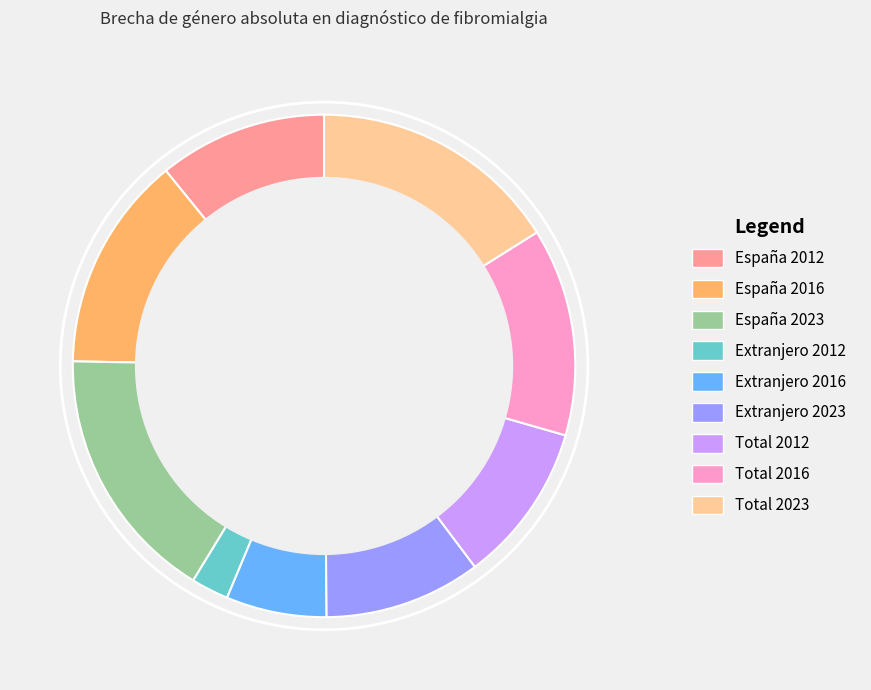

Approximately how many times larger is the value at España 2012 compared to Extranjero 2023?

1.1